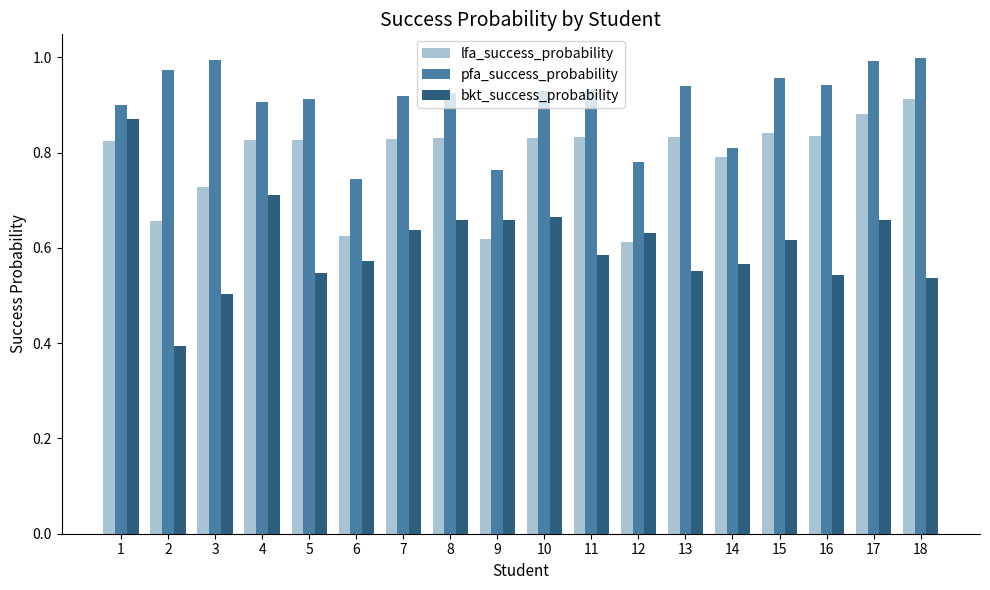

Rank the series by their average value, from lowest to highest.

bkt_success_probability, lfa_success_probability, pfa_success_probability